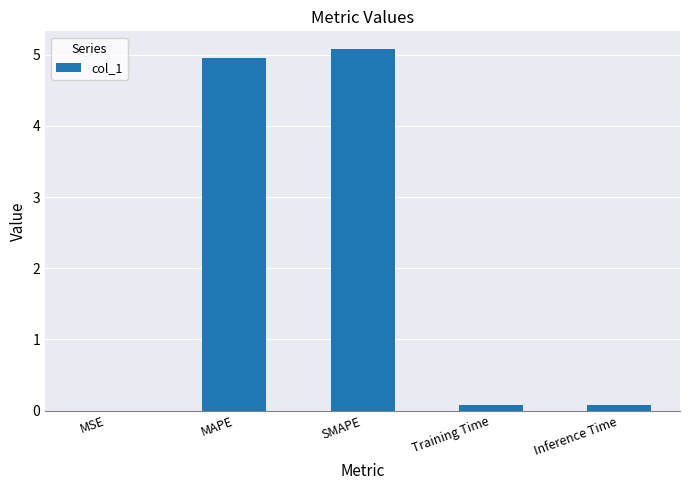

Between Training Time and MSE, which is larger?

Training Time